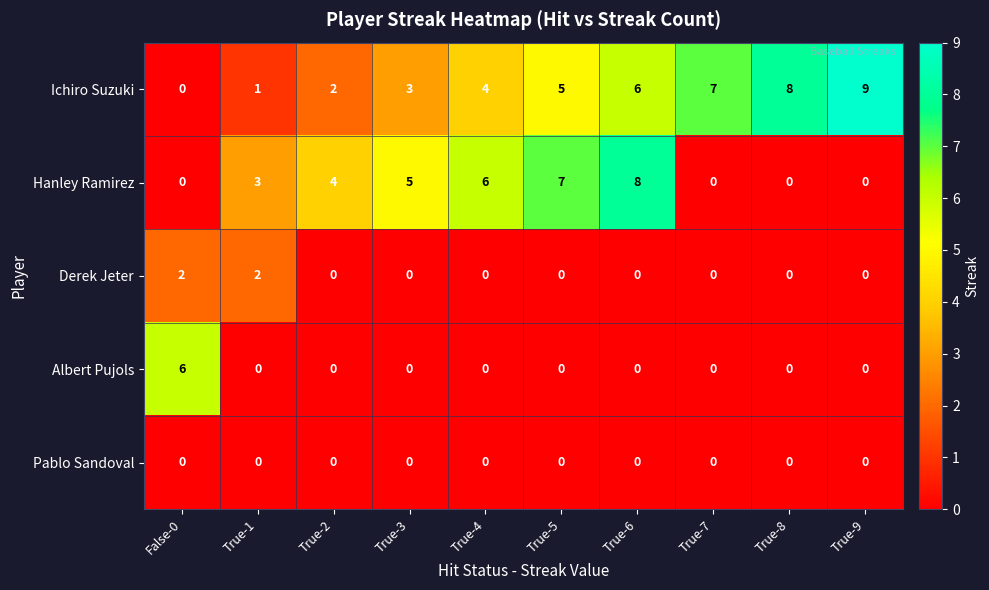

Which label corresponds to the largest value in the chart?

True-9